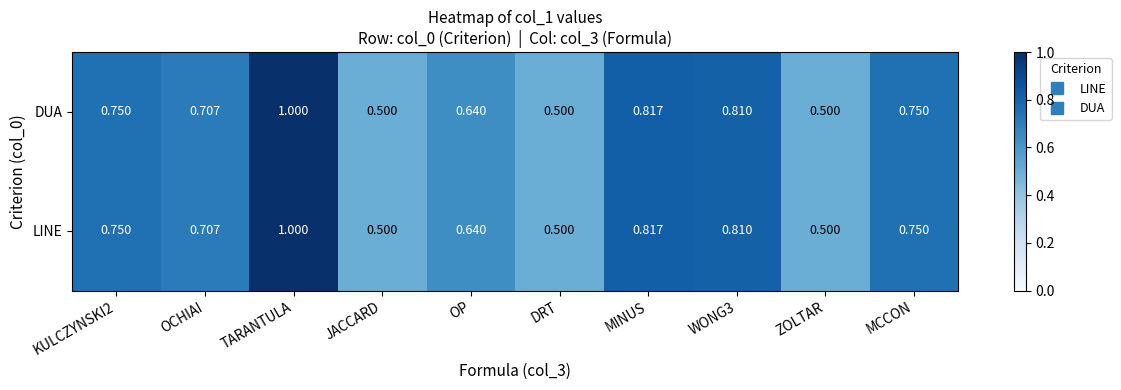

Is the value of LINE at ZOLTAR greater than the value of DUA at TARANTULA?

No